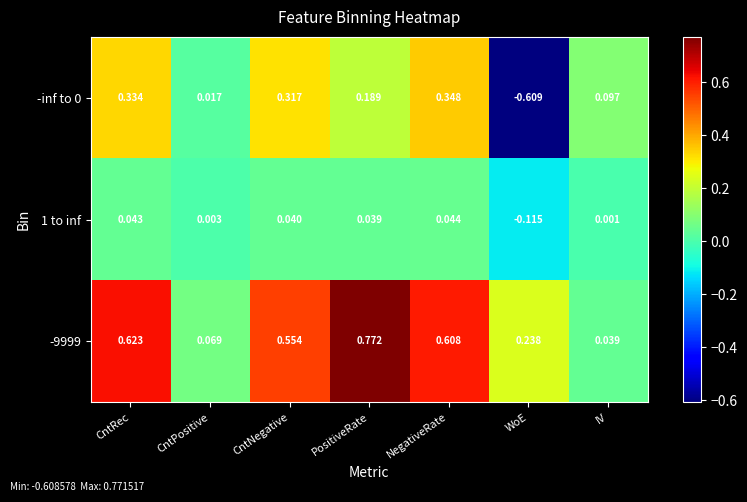

List the labels in order of 1 to inf value, largest first.

NegativeRate, CntRec, CntNegative, PositiveRate, CntPositive, IV, WoE